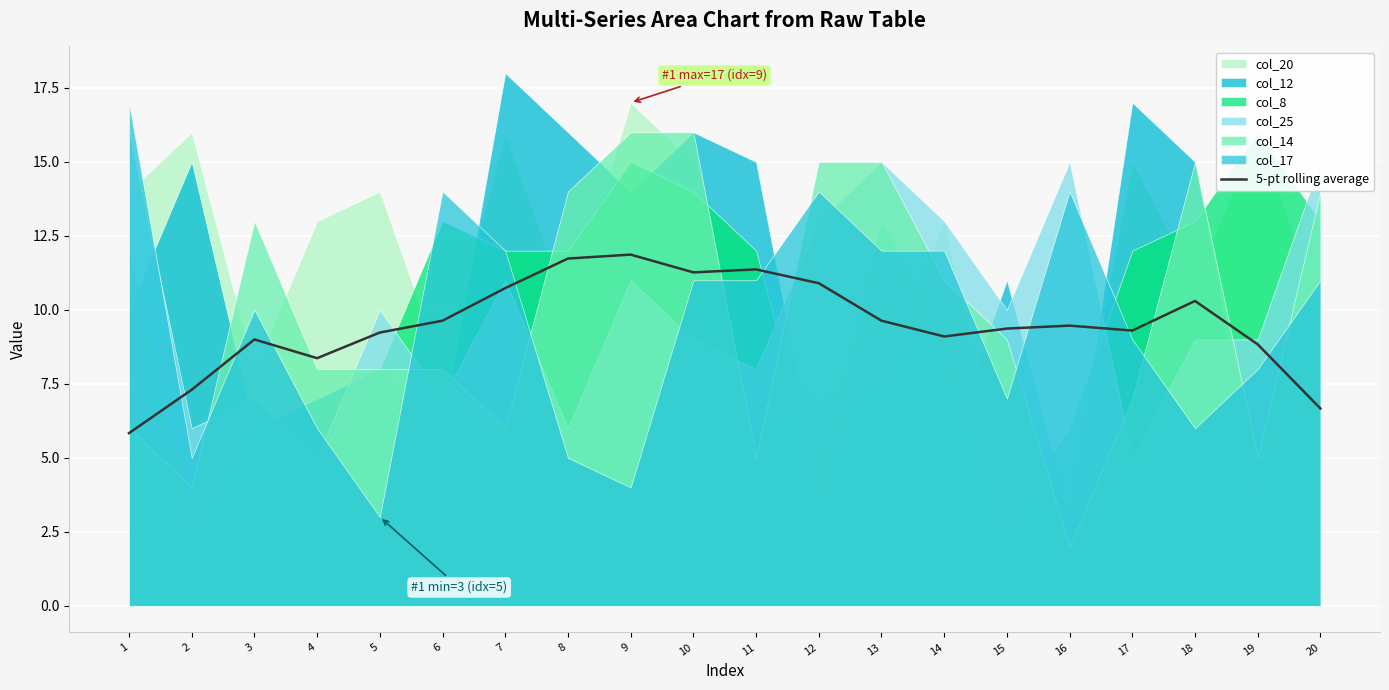

The value at 15 is 14.8. True or false?

False